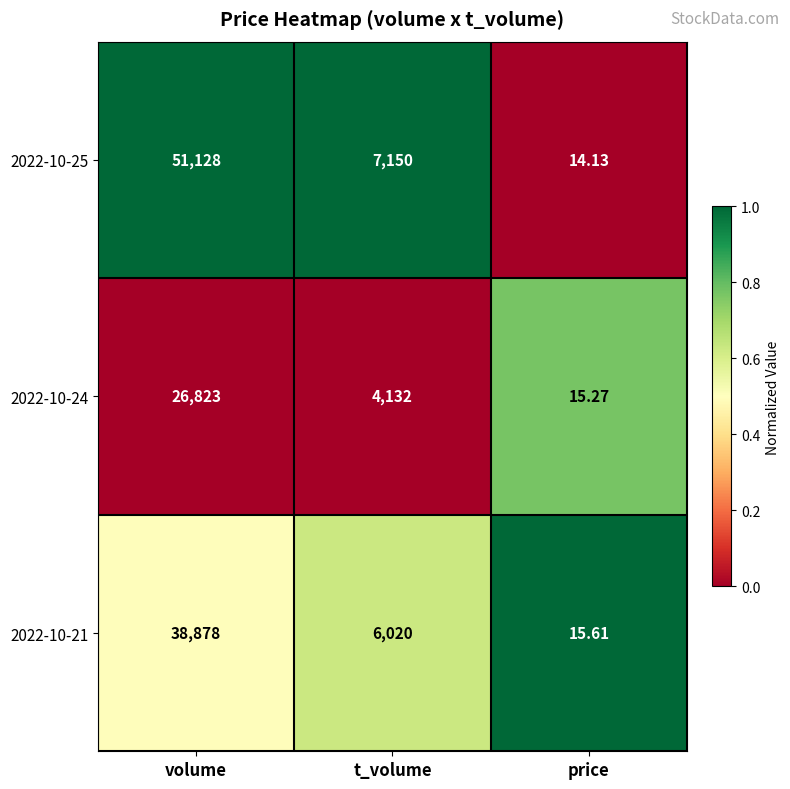

Is the value of 2022-10-24 at t_volume greater than the value of 2022-10-21 at volume?

No